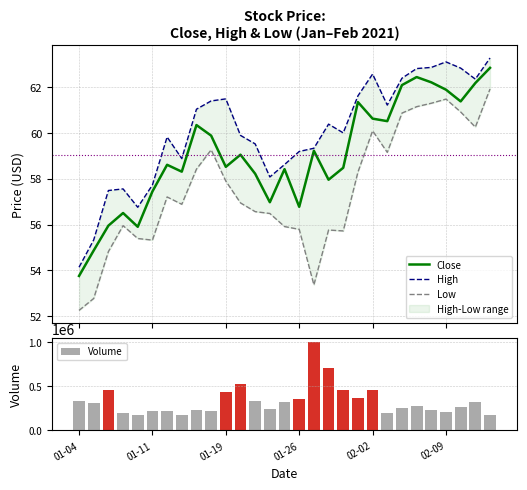

What is the highest value of the Close series?

62.8